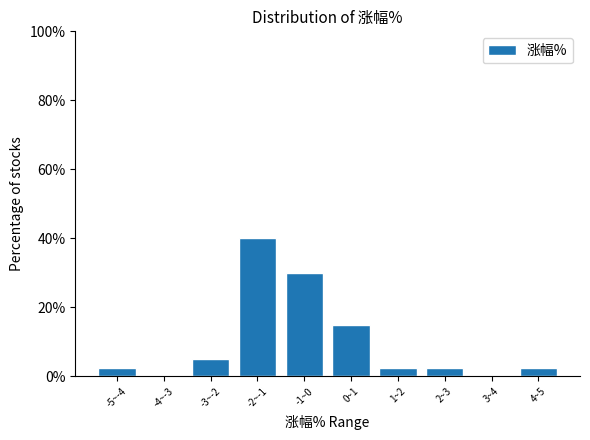

Reading left to right, what are all the values shown in this chart?

-5~-4=2.5	-4~-3=0.0	-3~-2=5.0	-2~-1=40.0	-1~0=30.0	0~1=15.0	1~2=2.5	2~3=2.5	3~4=0.0	4~5=2.5